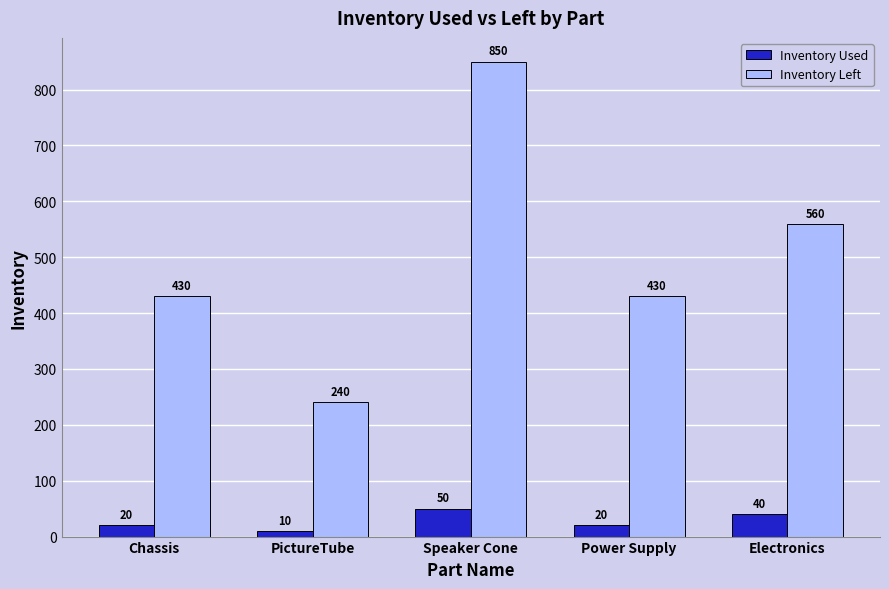

What is the value of the Inventory Left bar at the 1st from the left?

430